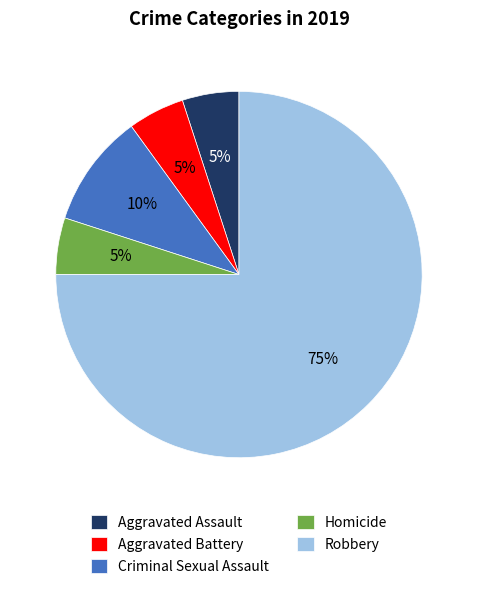

Is the sum of Robbery and Criminal Sexual Assault greater than half?

Yes